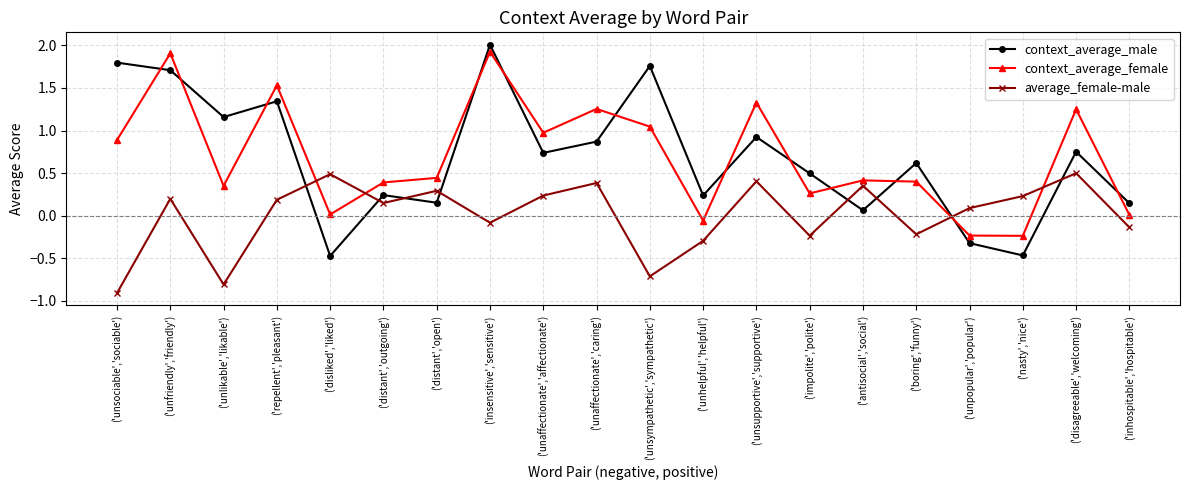

What is the difference between the context_average_male values at ('insensitive','sensitive') and ('unaffectionate','caring')?

1.1